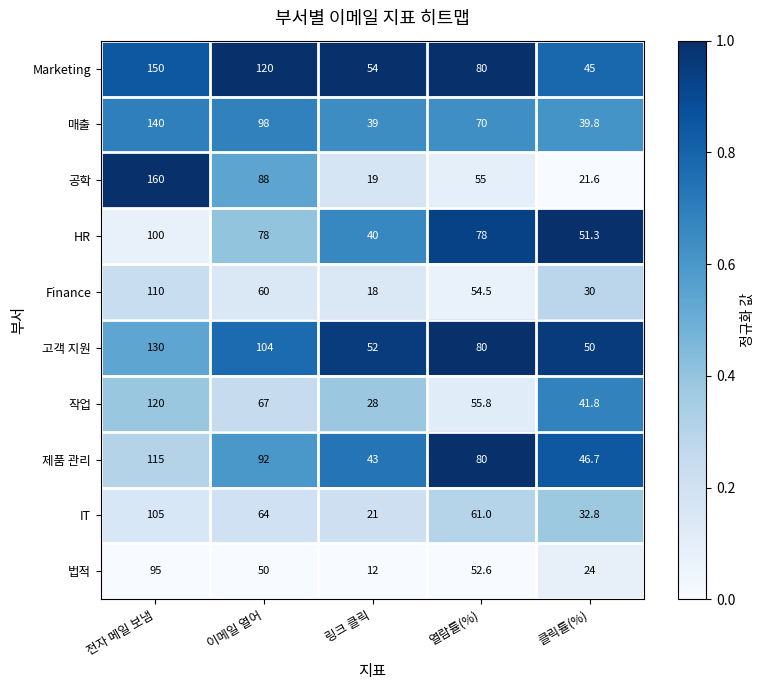

What is the spread (max minus min) of values at 링크 클릭?

42.0